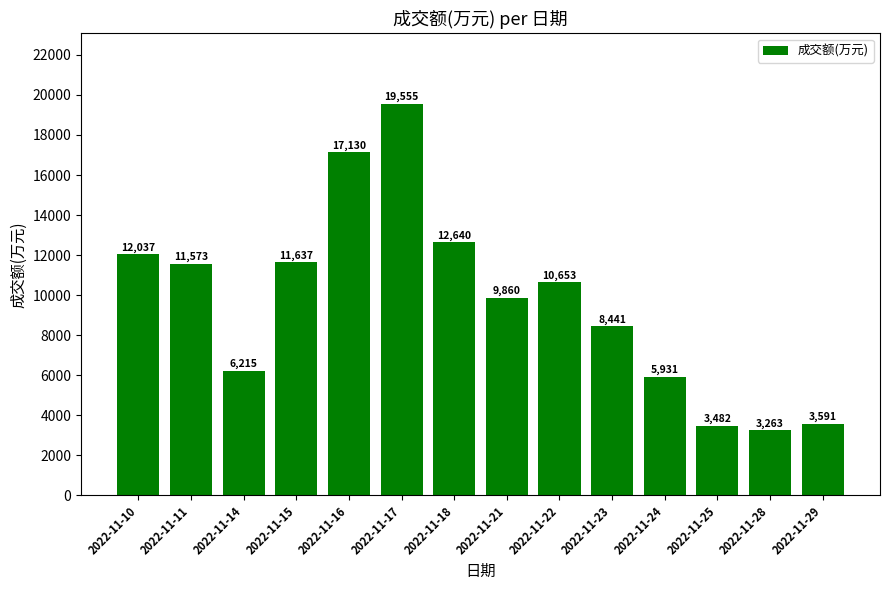

Where is the data nearest to the value 11409?

2022-11-11